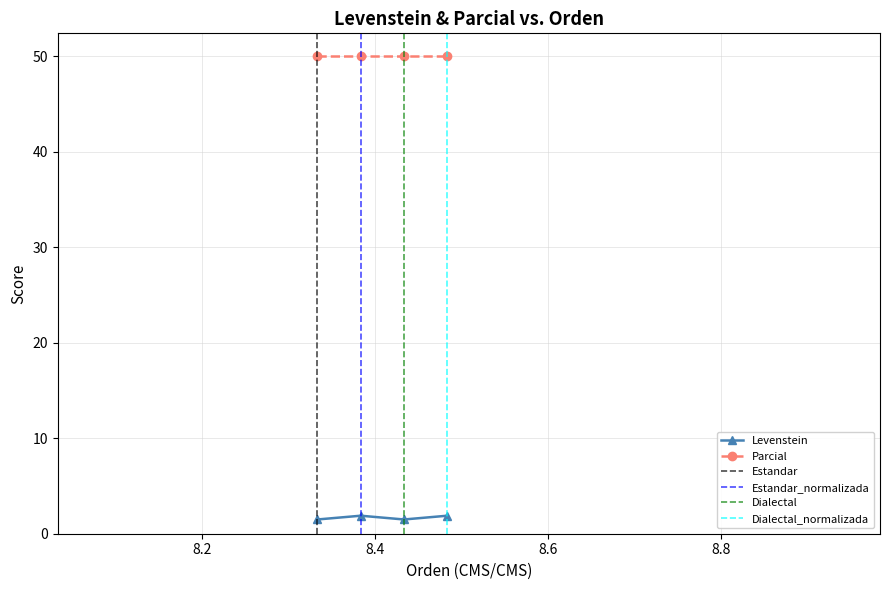

Is it true that the value at Dialectal_normalizada is 0.7?

False